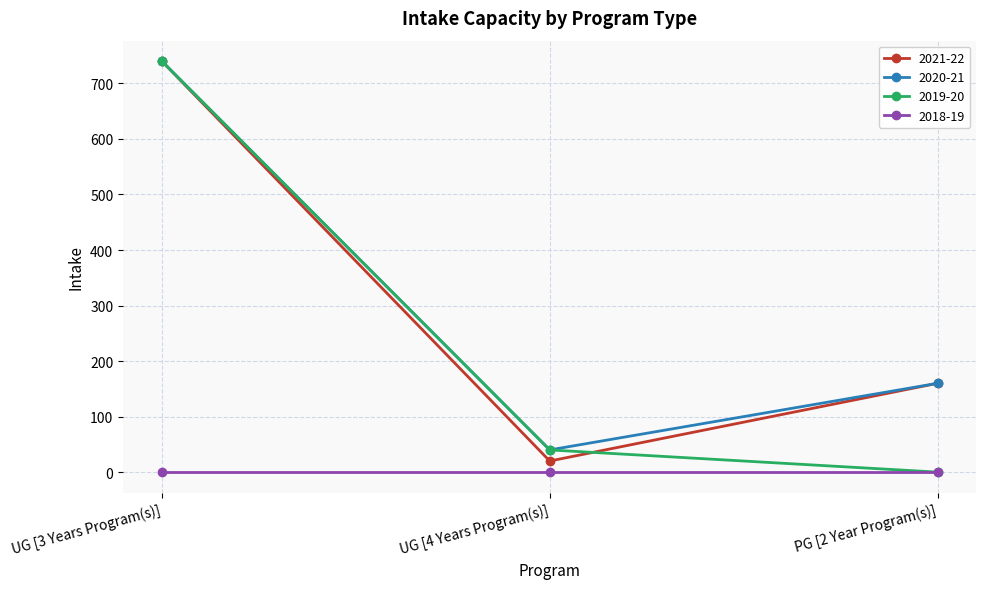

What is the difference between the 2020-21 values at UG [3 Years Program(s)] and PG [2 Year Program(s)]?

580